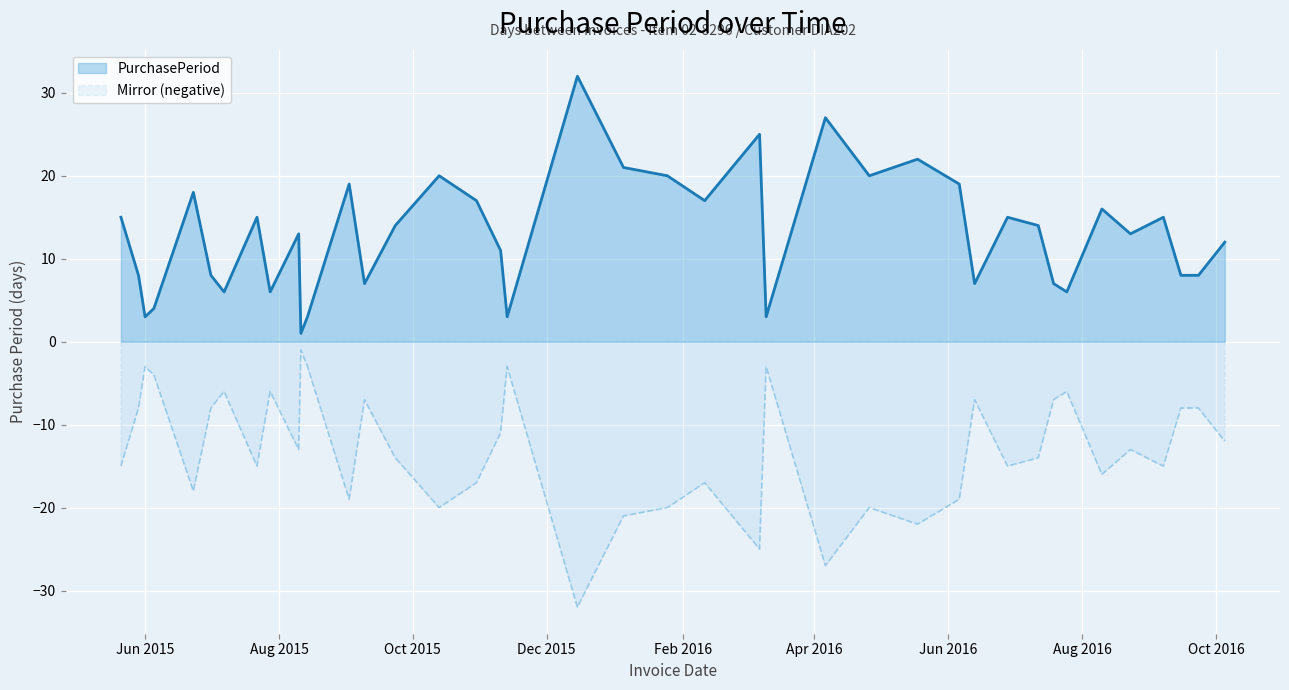

Read the value at 2016-06-06, to the nearest 5.

20